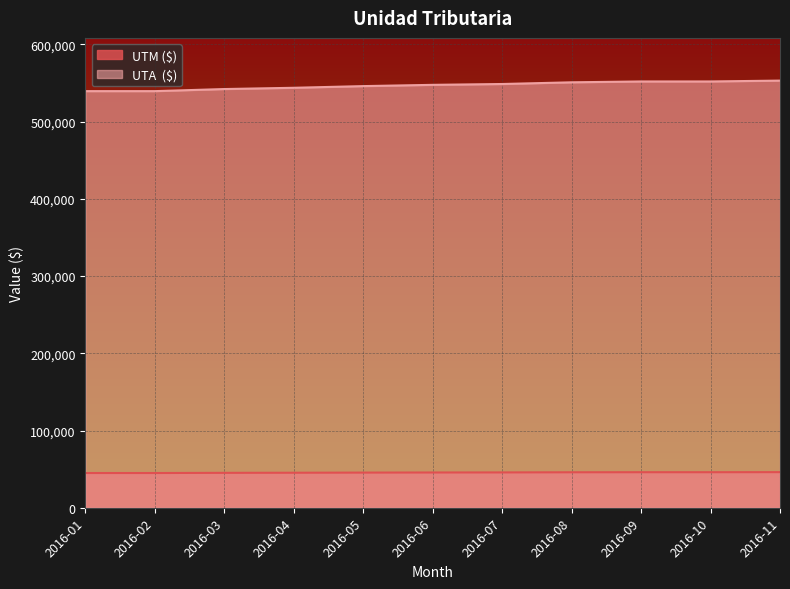

How many data points in UTM ($) are less than 45633?

5